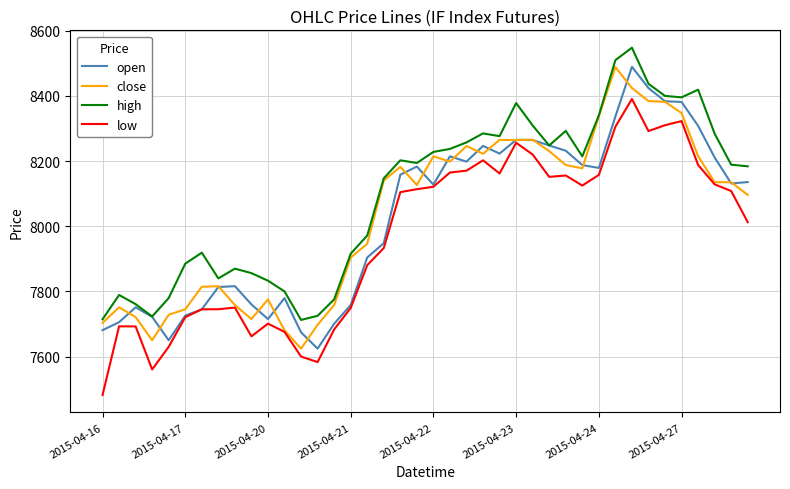

What is the smallest value displayed?

7481.8